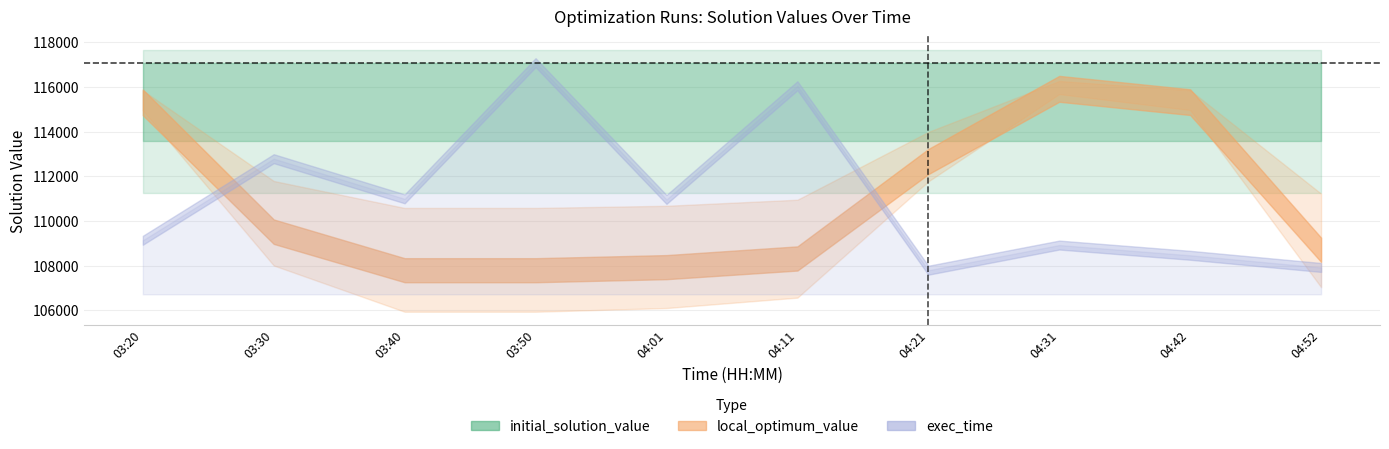

Read the local_optimum_value value at 04:42.

115329.0